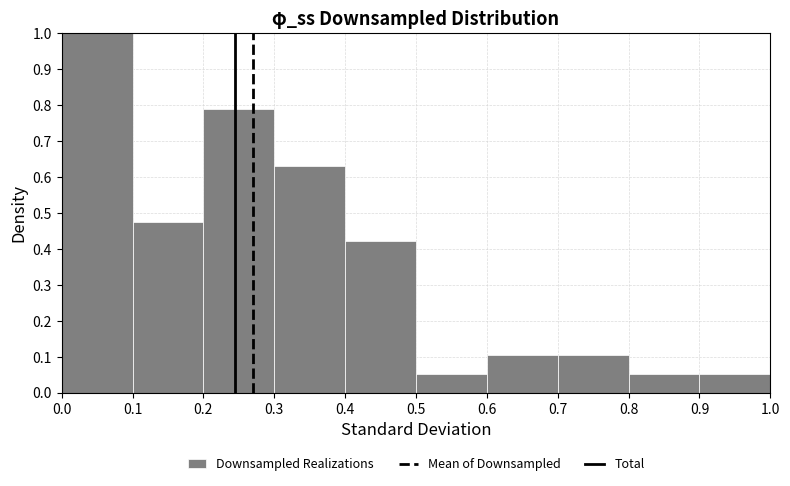

Reading left to right, list every bar in this chart as the range it spans on the x-axis followed by its height. Neither the bar edges nor the heights are printed on the chart, so give them approximately, as read against the axes.

0.0 to 0.1: 1.00
0.1 to 0.2: 0.47
0.2 to 0.3: 0.79
0.3 to 0.4: 0.63
0.4 to 0.5: 0.42
0.5 to 0.6: 0.05
0.6 to 0.7: 0.11
0.7 to 0.8: 0.11
0.8 to 0.9: 0.05
0.9 to 1.0: 0.05